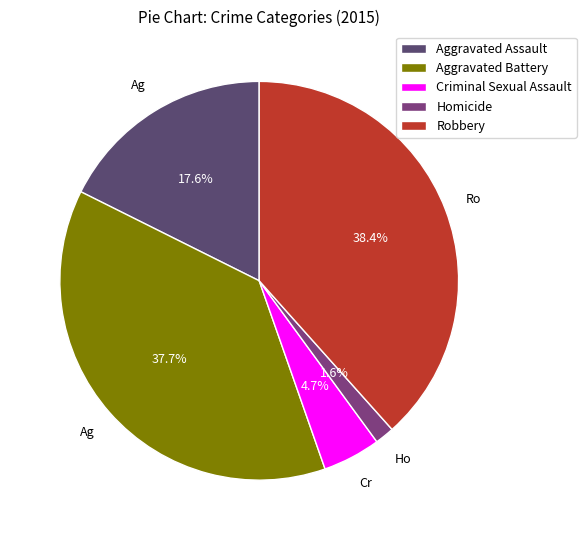

What is the change in value from Criminal Sexual Assault to Homicide?

-14